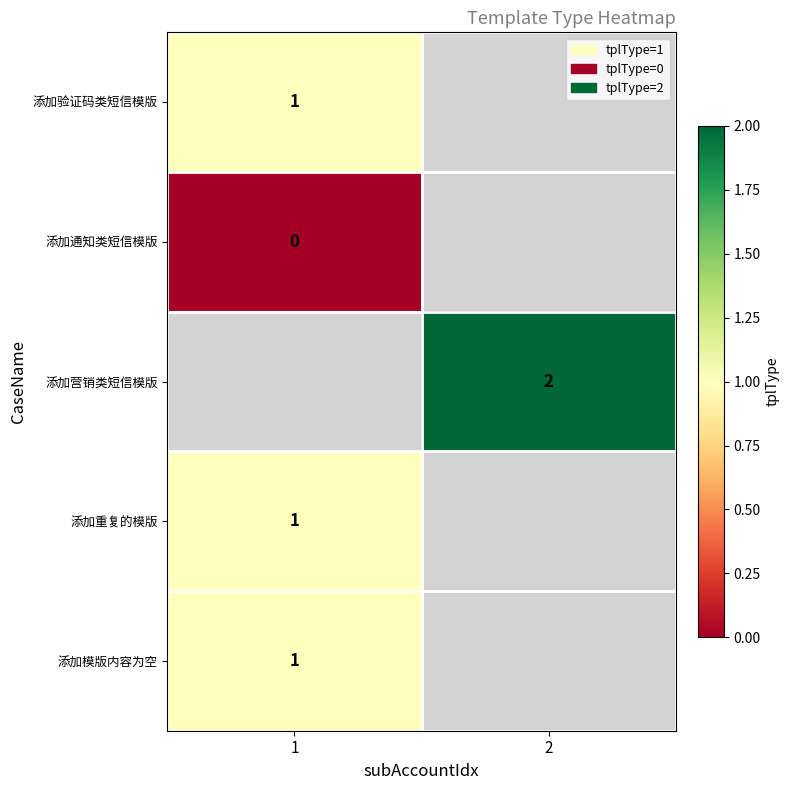

True or false: 添加验证码类短信模版 has a value of 0 at 1.

False